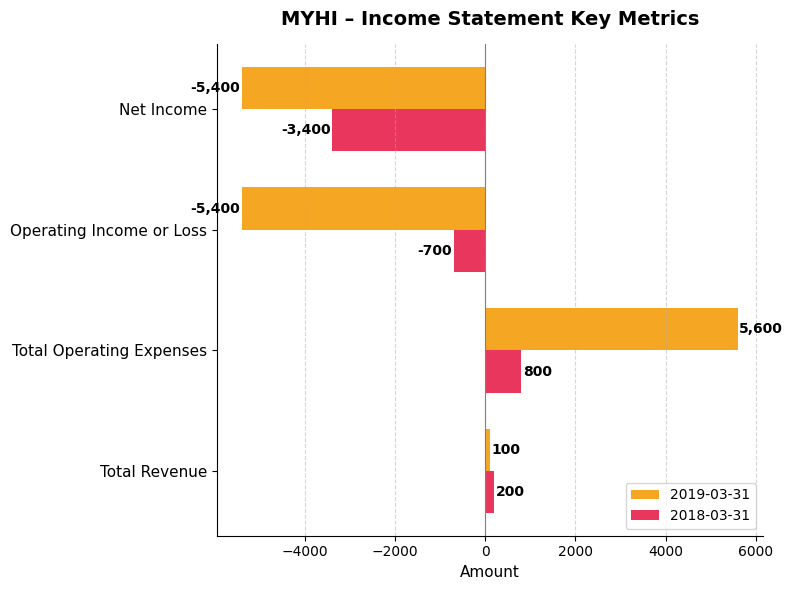

Which series has the widest spread of values?

2019-03-31